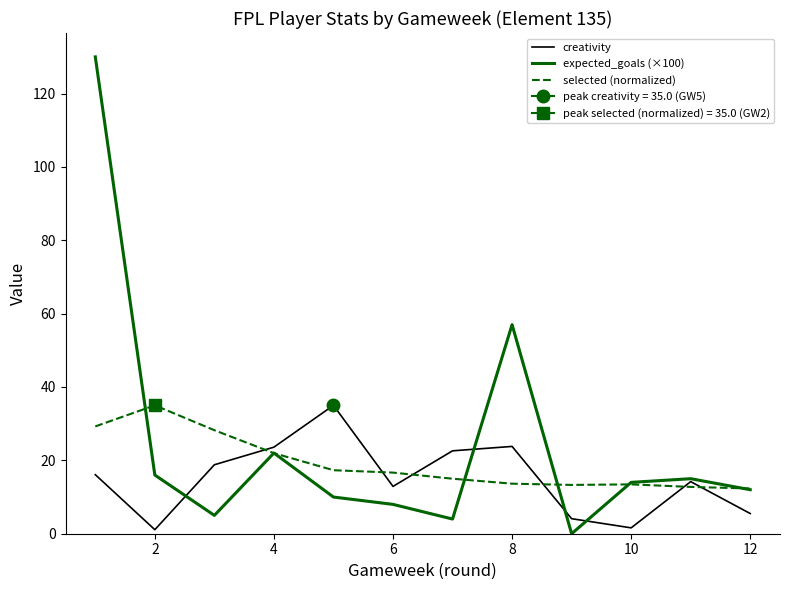

What is the difference between the second highest and second lowest values in the expected_goals (×100) series?

53.0